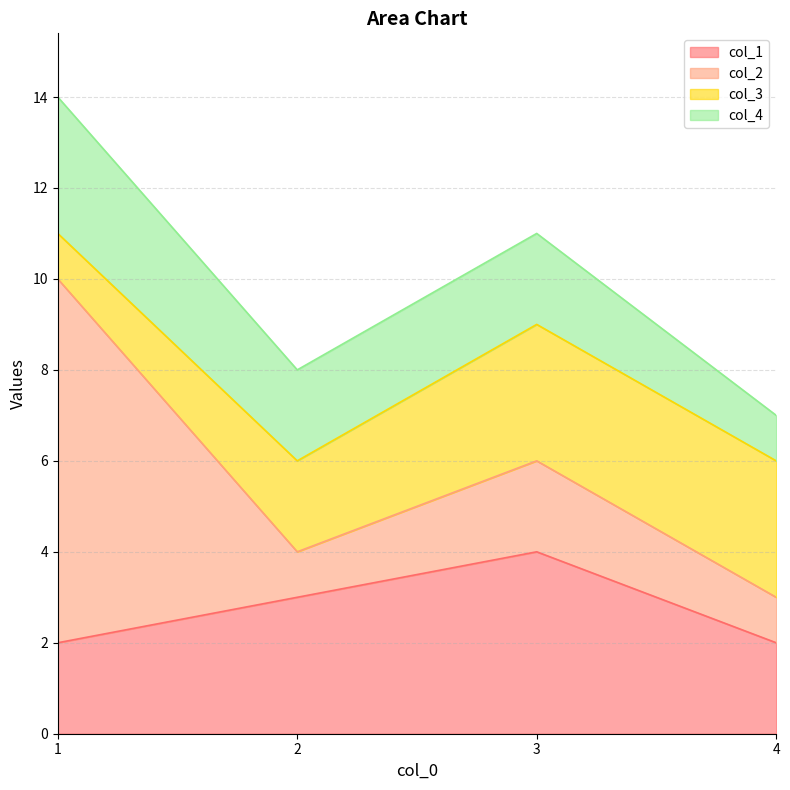

Reading right to left, transcribe all the data shown in this chart.

col_1: 4=2	3=4	2=3	1=2
col_2: 4=1	3=2	2=1	1=8
col_3: 4=3	3=3	2=2	1=1
col_4: 4=1	3=2	2=2	1=3